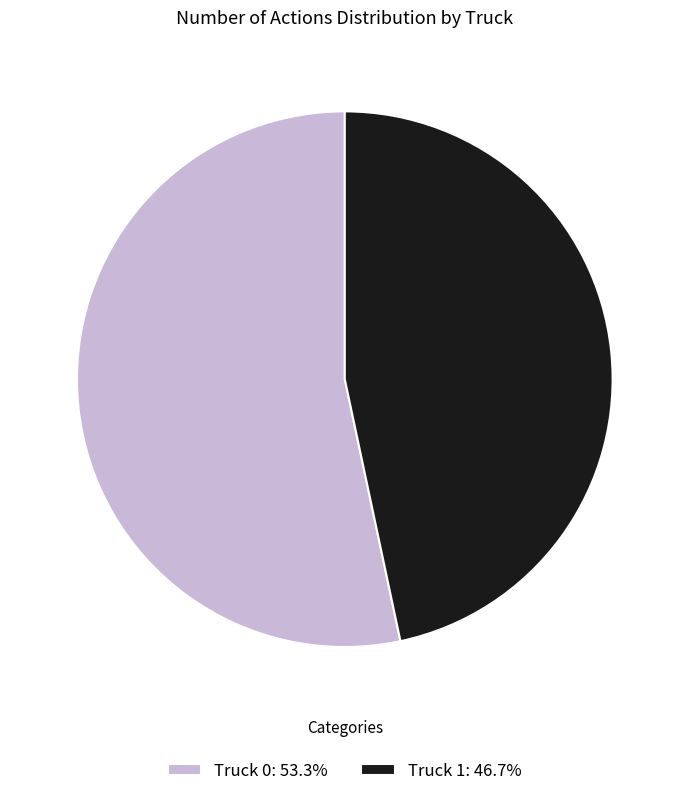

Which slice represents more than half of the pie?

Truck 0